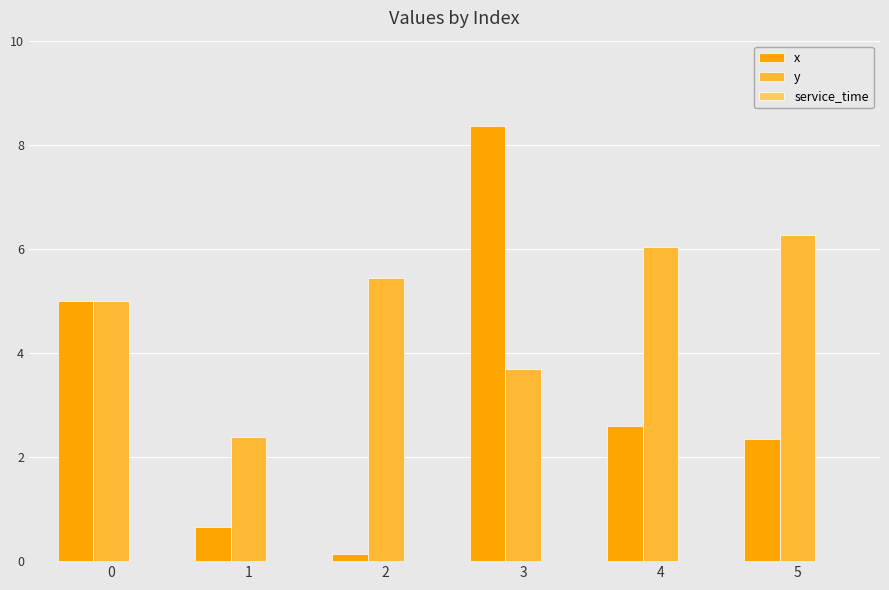

Between 2 and 5, which series saw the biggest shift?

x